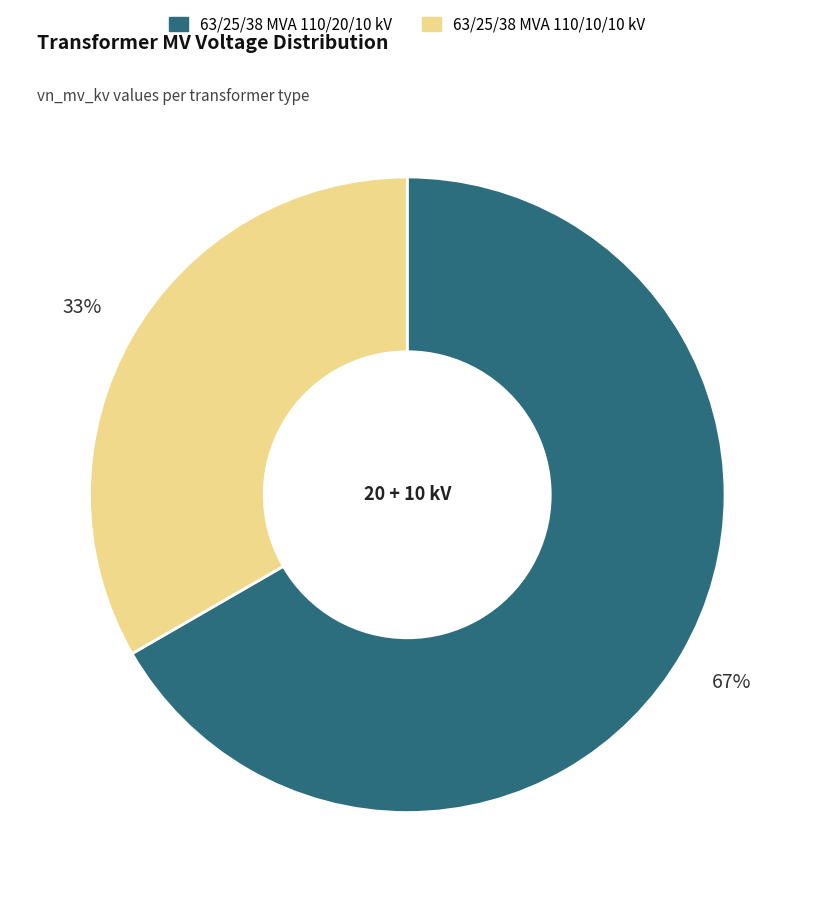

To the nearest percent, what is the combined percentage of 63/25/38 MVA 110/10/10 kV and 63/25/38 MVA 110/20/10 kV?

100%